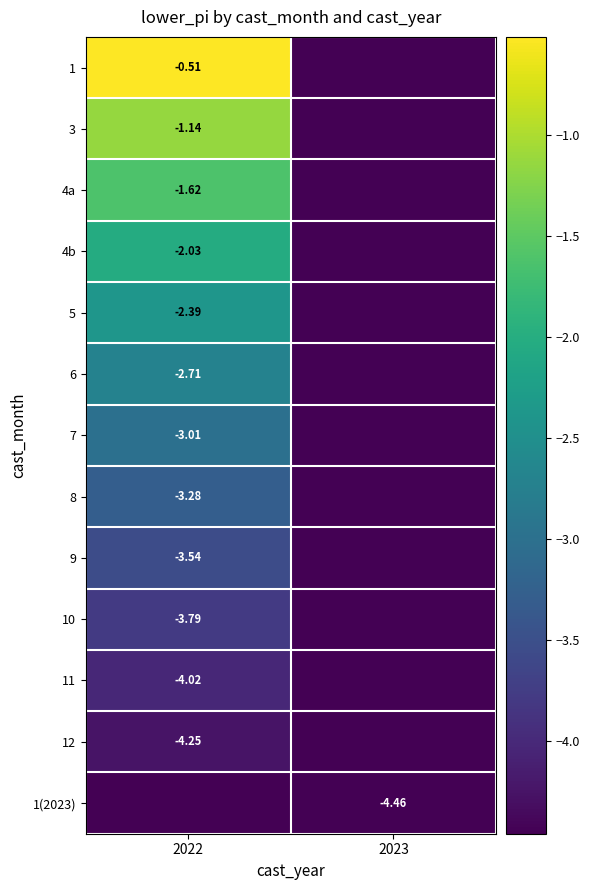

Is it true that 12 equals -6.5 at 2023?

False